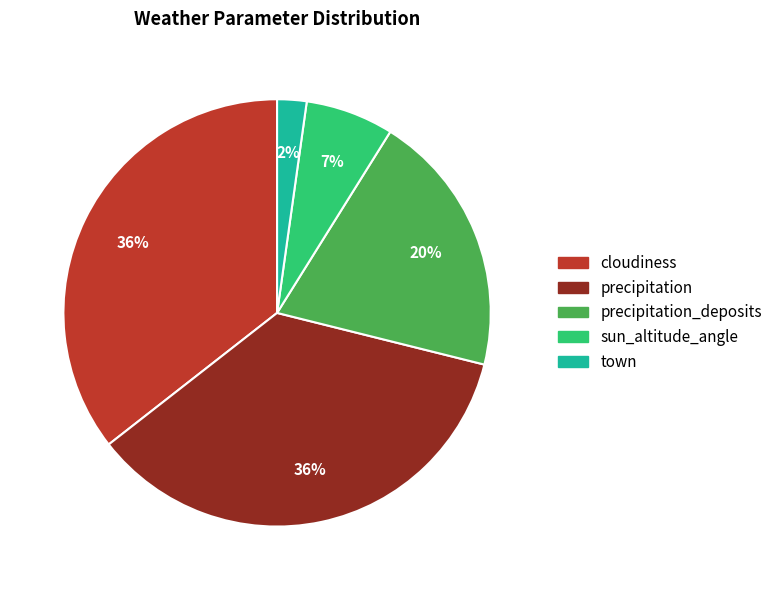

Is there a majority slice in this chart?

No